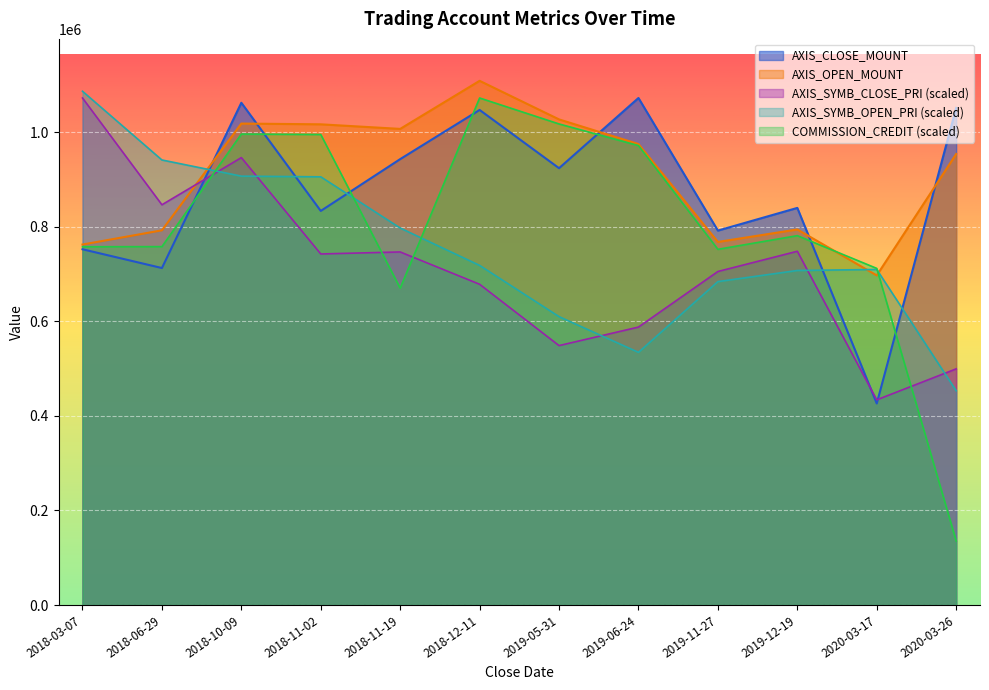

Which category has the lowest value across all series?

2020-03-26